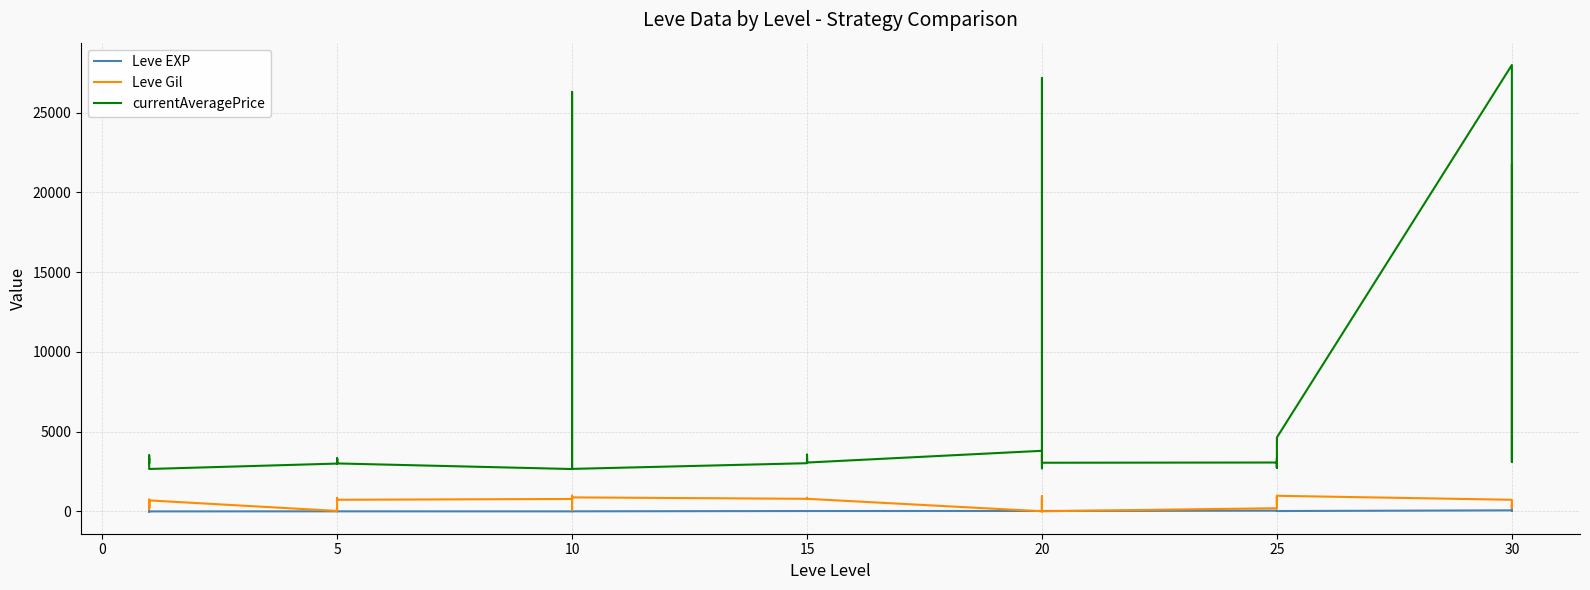

At how many categories does at least one series exceed 21016?

4